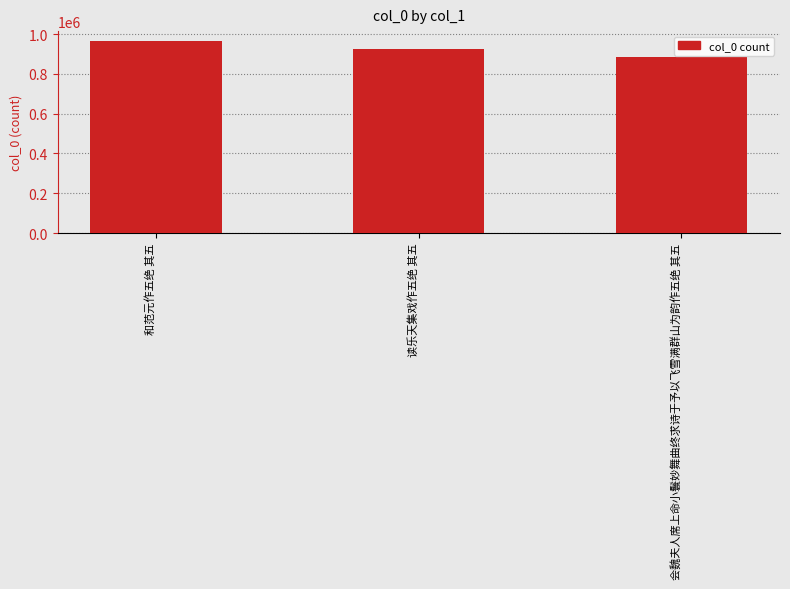

List the labels in order of value, largest first.

和范元作五绝 其五, 读乐天集戏作五绝 其五, 会魏夫人席上命小鬟妙舞曲终求诗于予以飞雪满群山为韵作五绝 其五